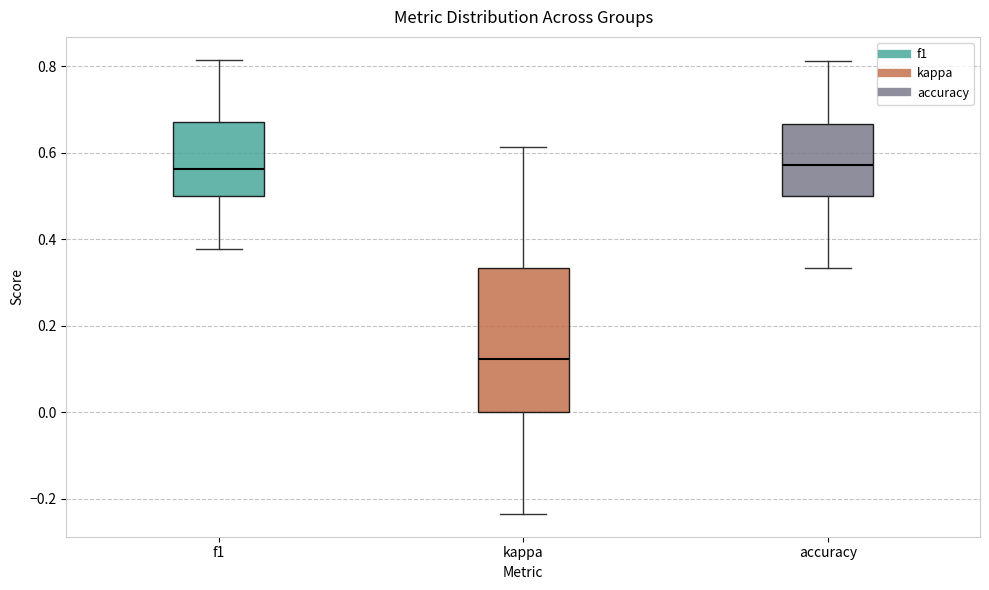

Reading left to right, read every box against the y-axis: the position of its median line, the range the box covers, and the ends of its whiskers. The values are not printed on the chart, so give them approximately, as read against the axis.

f1: median 0.56, box 0.50 to 0.66, whiskers 0.38 to 0.82
kappa: median 0.12, box 0.00 to 0.34, whiskers -0.24 to 0.62
accuracy: median 0.58, box 0.50 to 0.66, whiskers 0.34 to 0.82